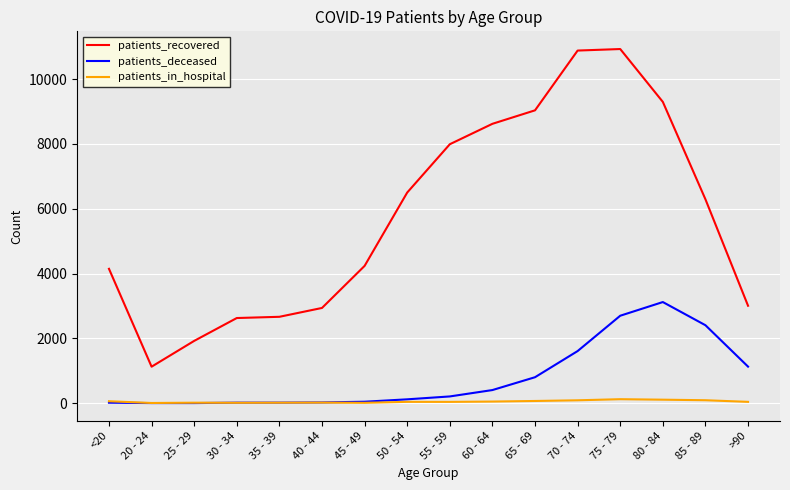

True or false: patients_recovered and patients_deceased intersect in this chart.

False